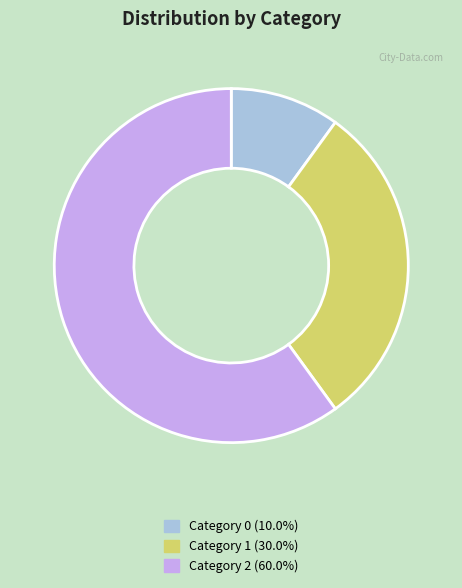

Is there any slice that represents more than half of the pie?

Yes